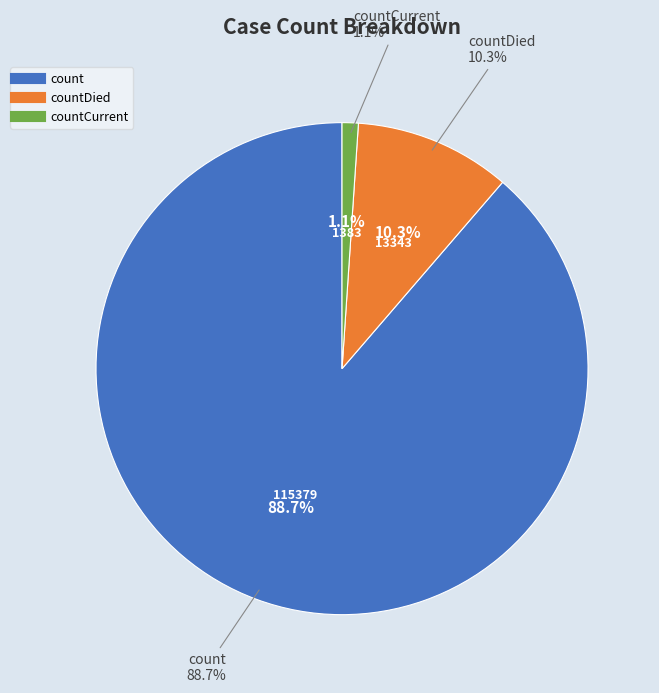

How many slices are in this pie chart?

3